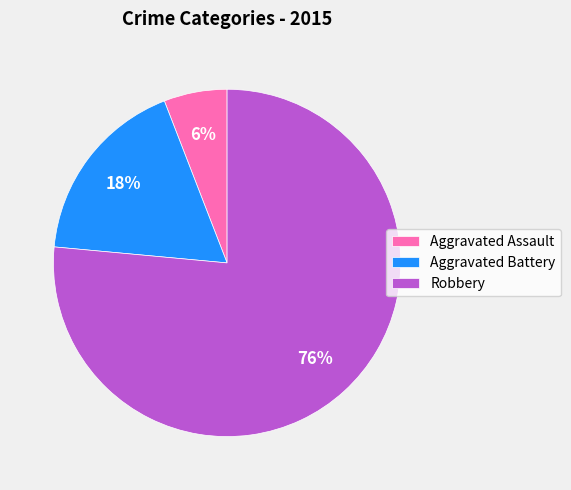

What is the smallest slice in the pie chart?

Aggravated Assault